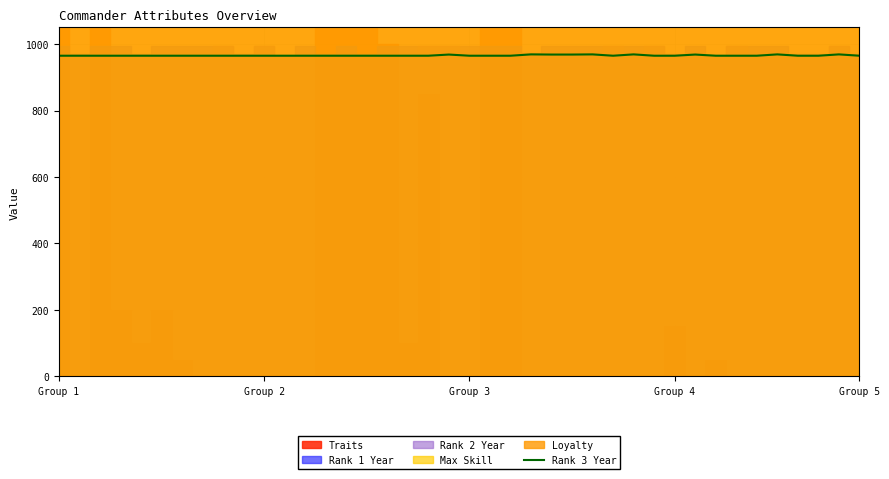

What is the value of the 39th point from the left?

969.0